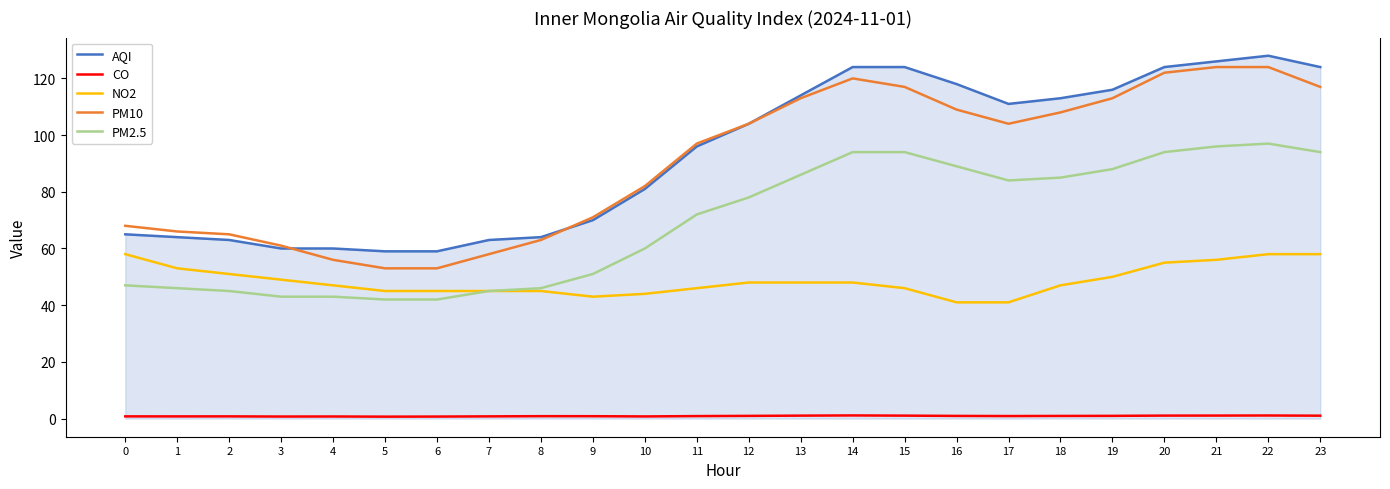

Is it true that PM2.5 equals 94.0 at 20?

True